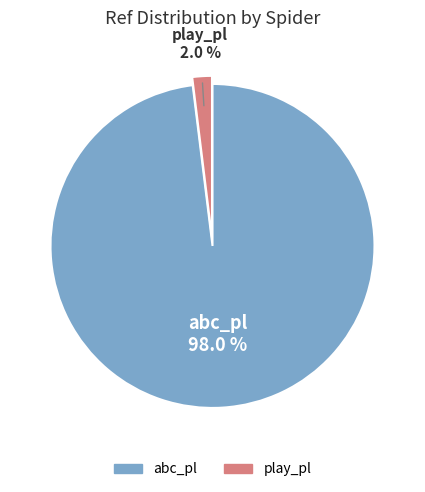

What percentage do play_pl and abc_pl together represent?

100.0%